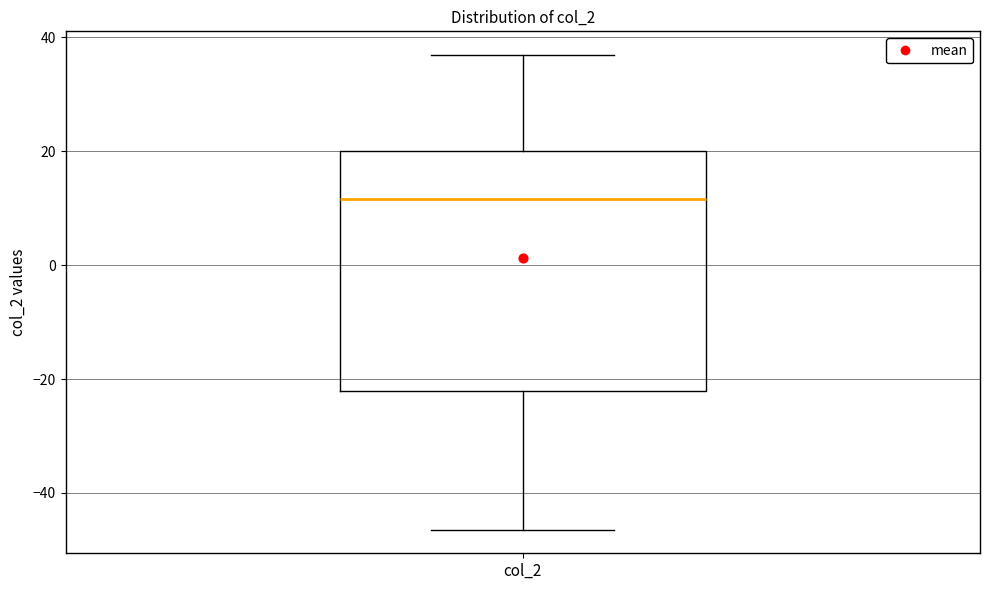

Where does the upper whisker of the box for col_2 end on the y-axis? The values are not printed on the chart, so give them approximately, as read against the axis.

36